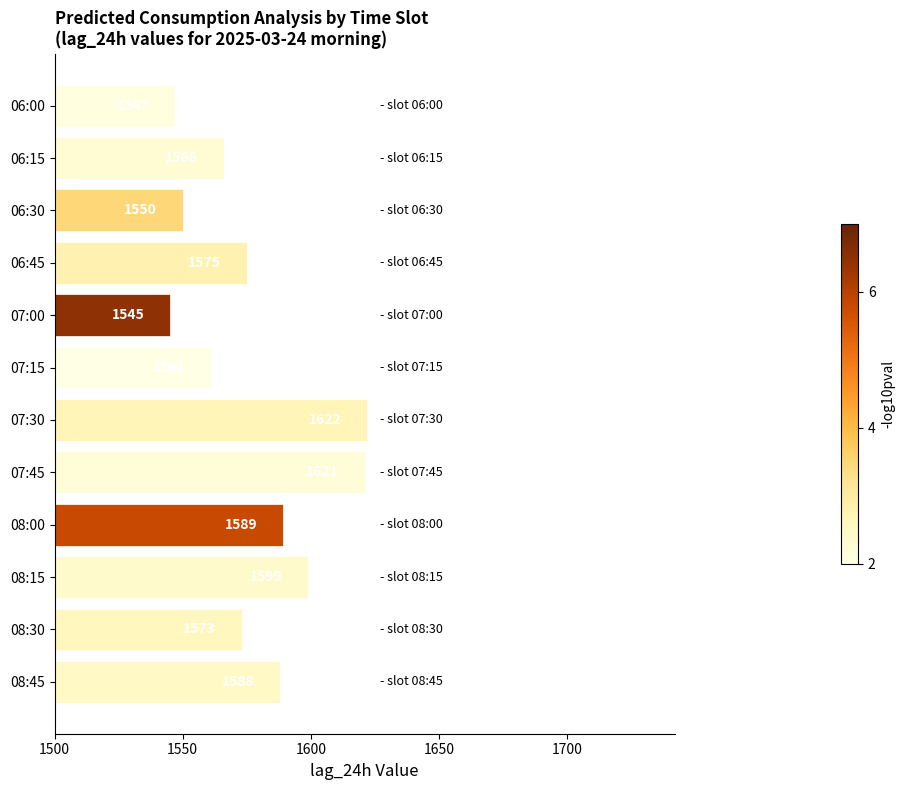

What is the ratio of the value at 06:15 to the value at 08:45?

1.0